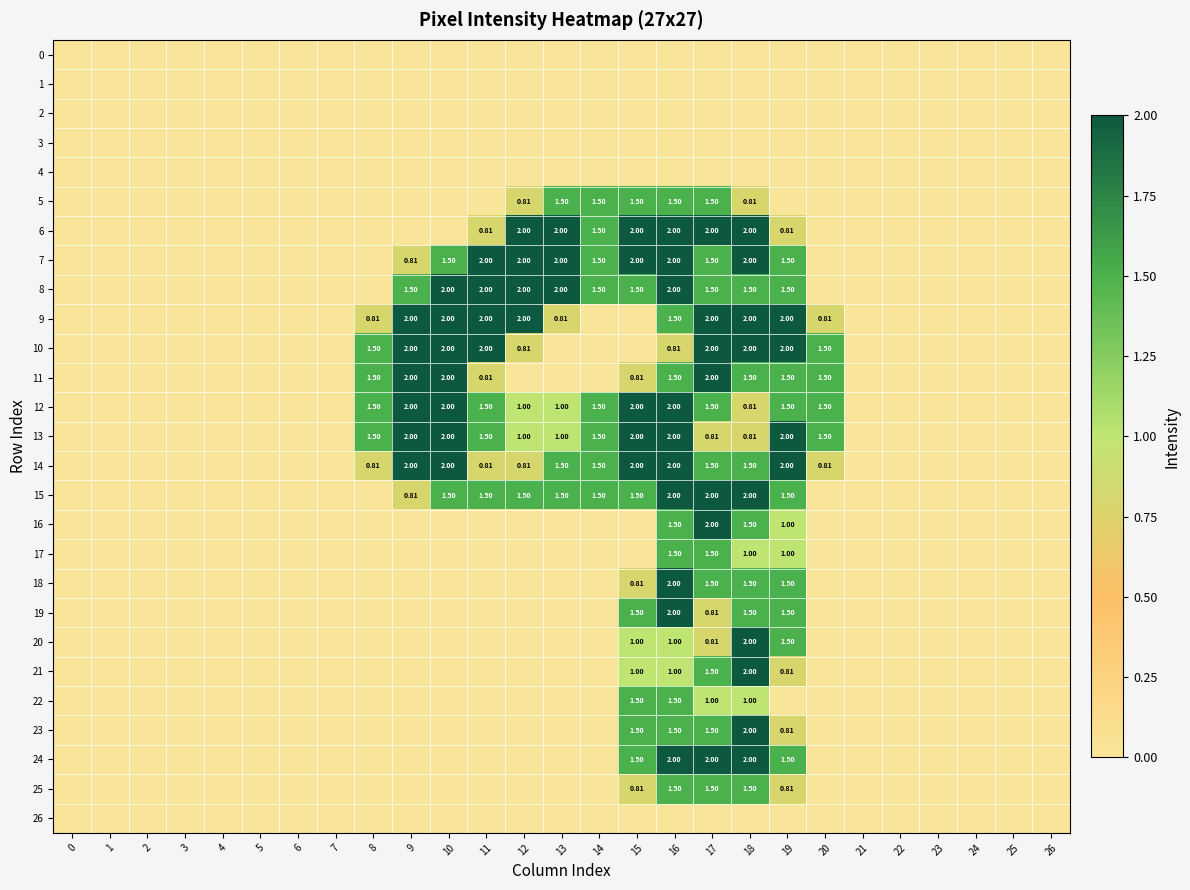

The 8 series shows 0.0 at 4. True or false?

True